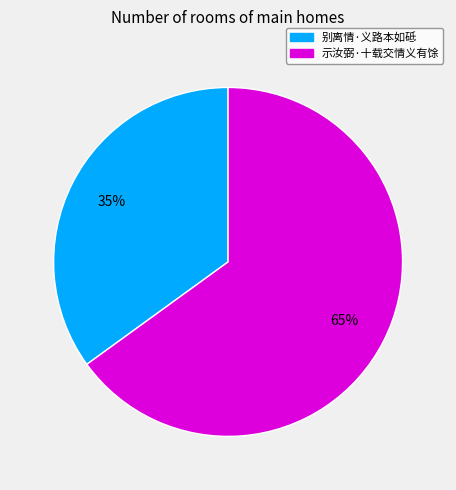

Is the sum of 别离情·义路本如砥 and 示汝弼·十载交情义有馀 greater than half?

Yes